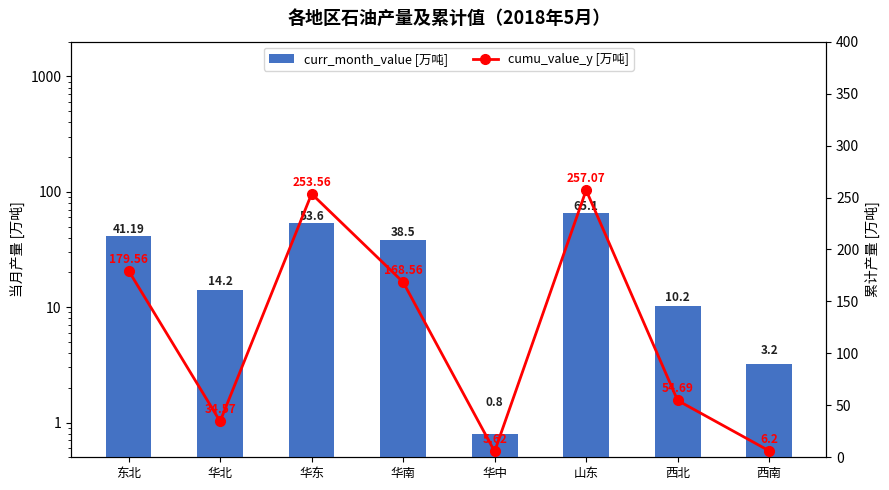

What is the spread (max minus min) of values at 华北?

20.4